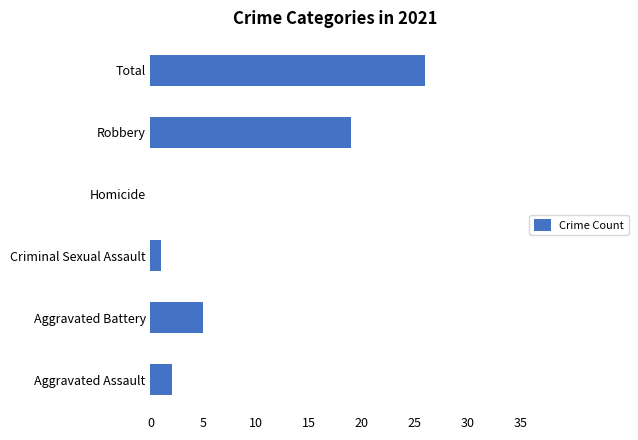

Which label corresponds to the largest value in the chart?

Total